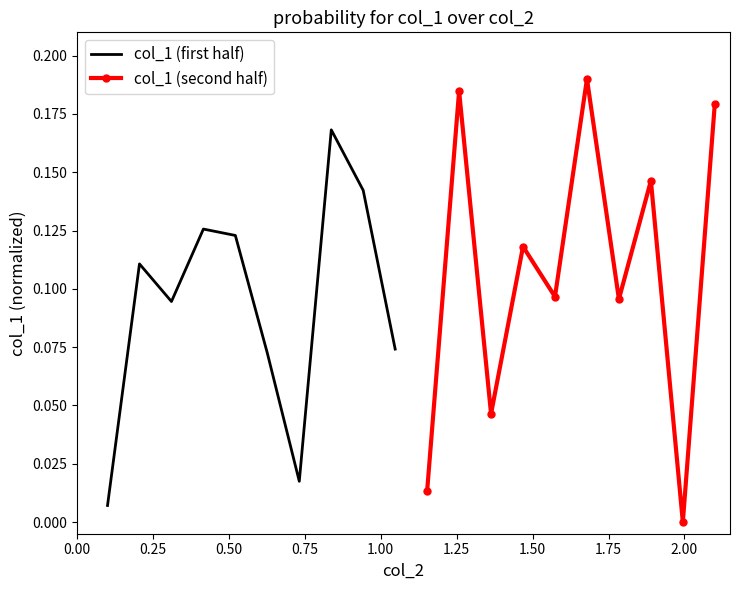

Count the number of categories in the chart.

10